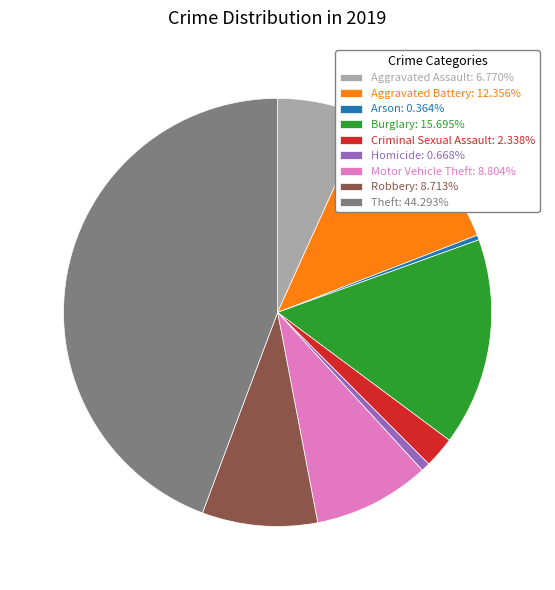

Is it true that Burglary is 2% of the pie?

False